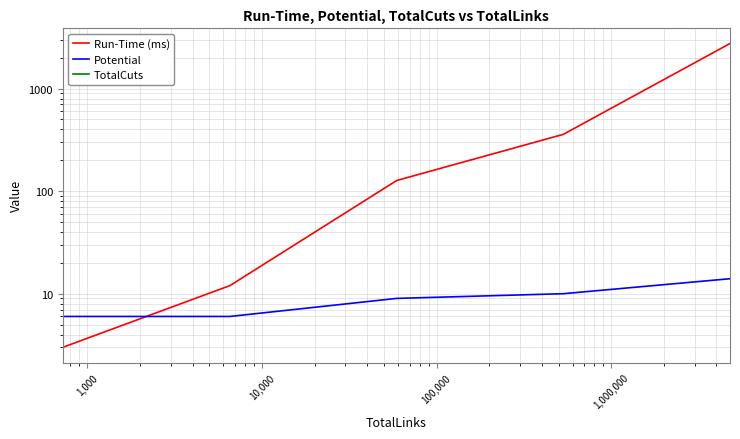

At 1,000, list the series in order from smallest to largest.

TotalCuts, Potential, Run-Time (ms)